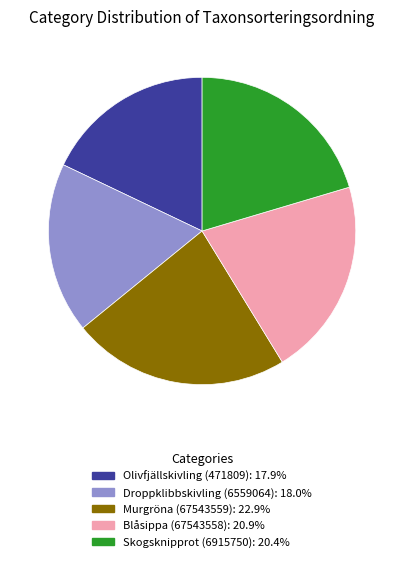

Does Skogsknipprot (6915750) account for over 50% of the chart?

No